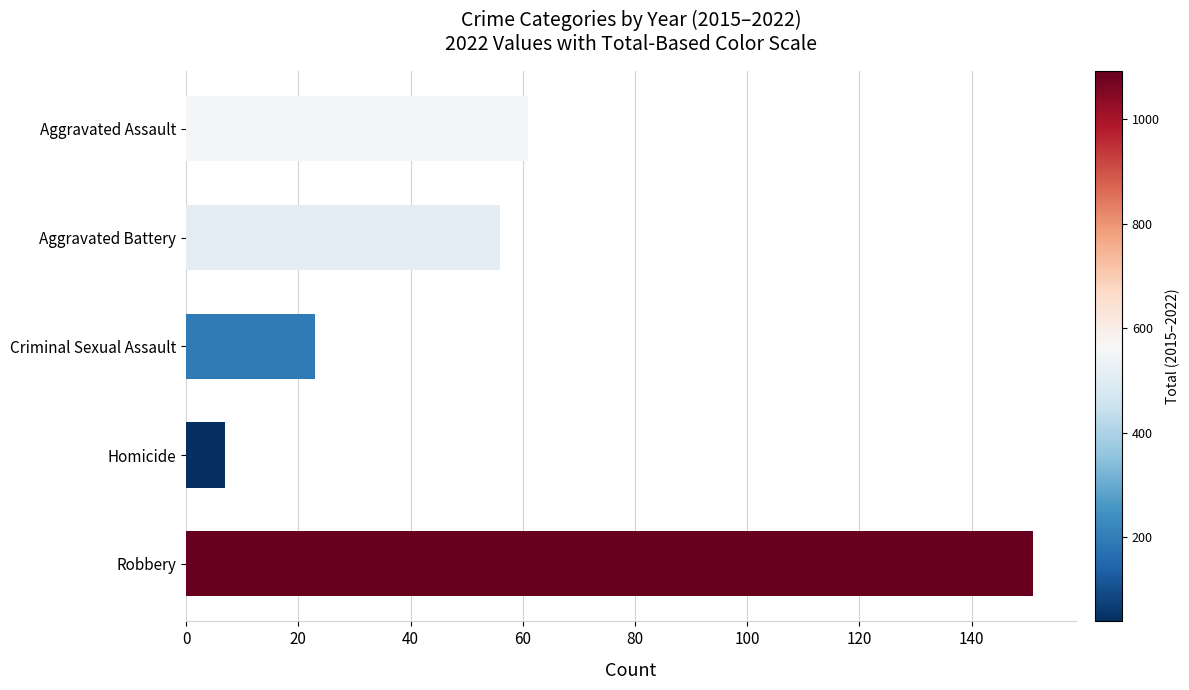

Between Aggravated Battery and Homicide, which is larger?

Aggravated Battery